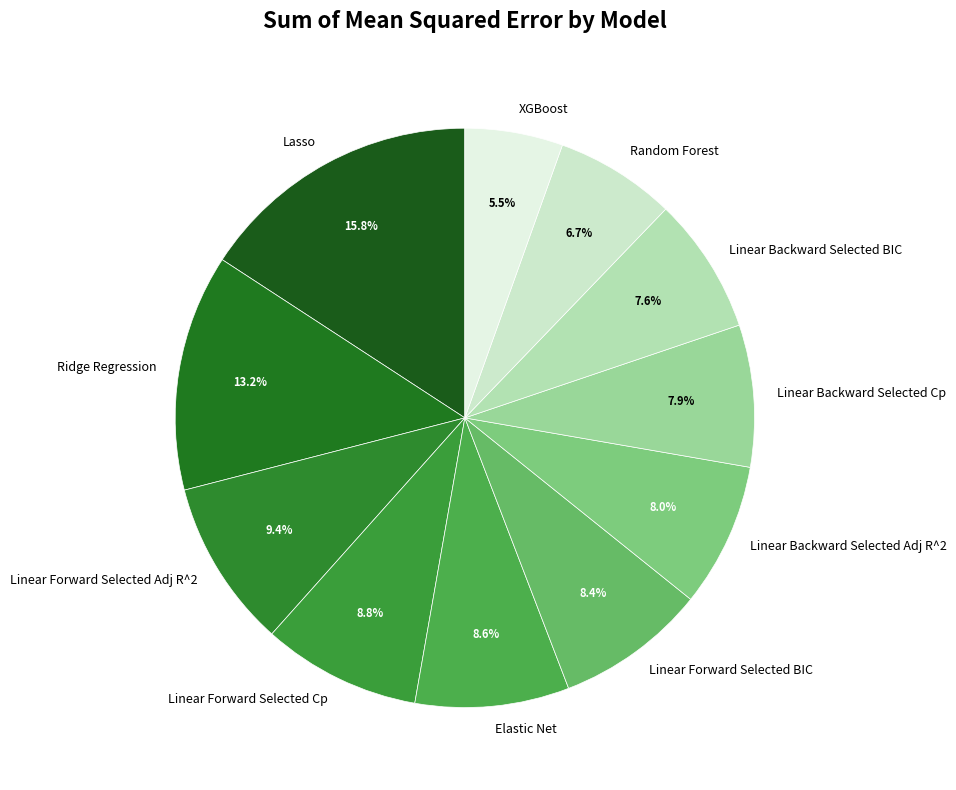

What percentage do XGBoost and Random Forest together represent?

12.2%